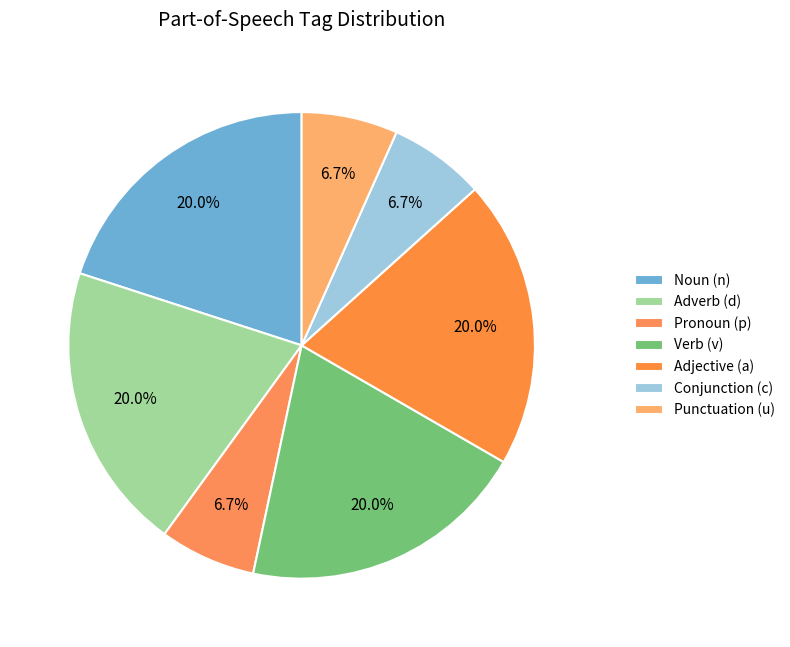

How many slices are in this pie chart?

7